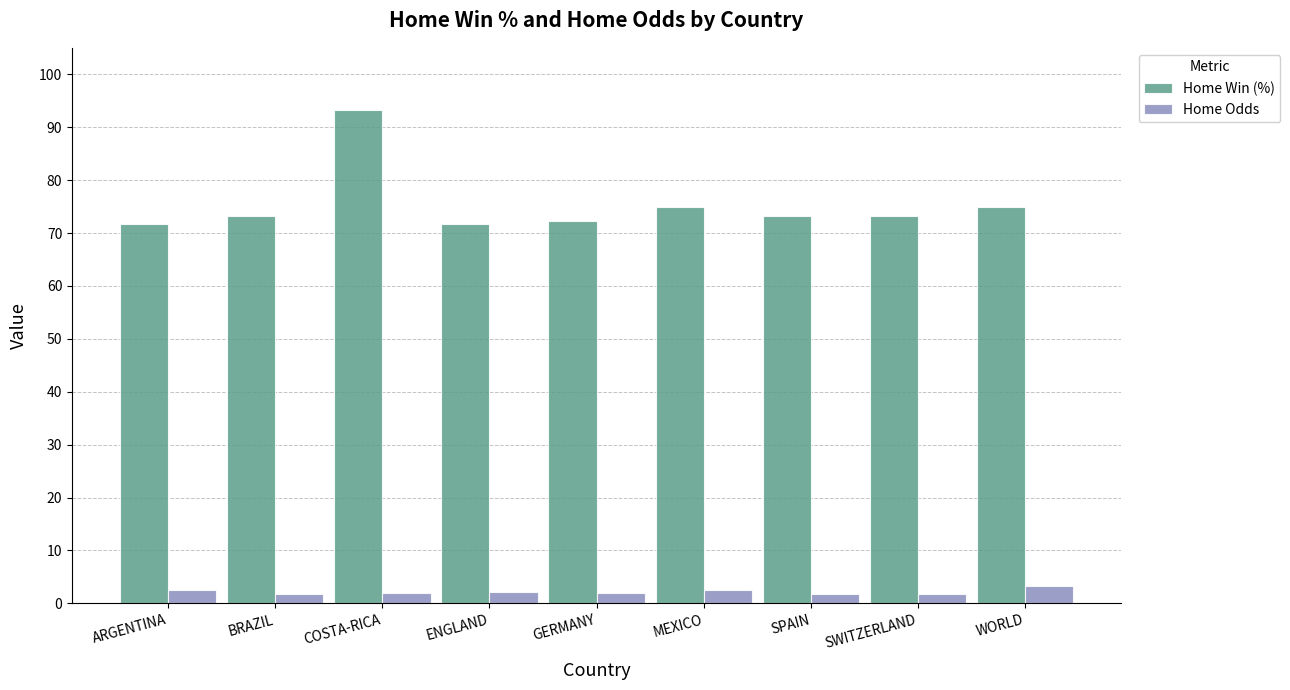

What is the difference between the Home Win (%) values at COSTA-RICA and BRAZIL?

20.0